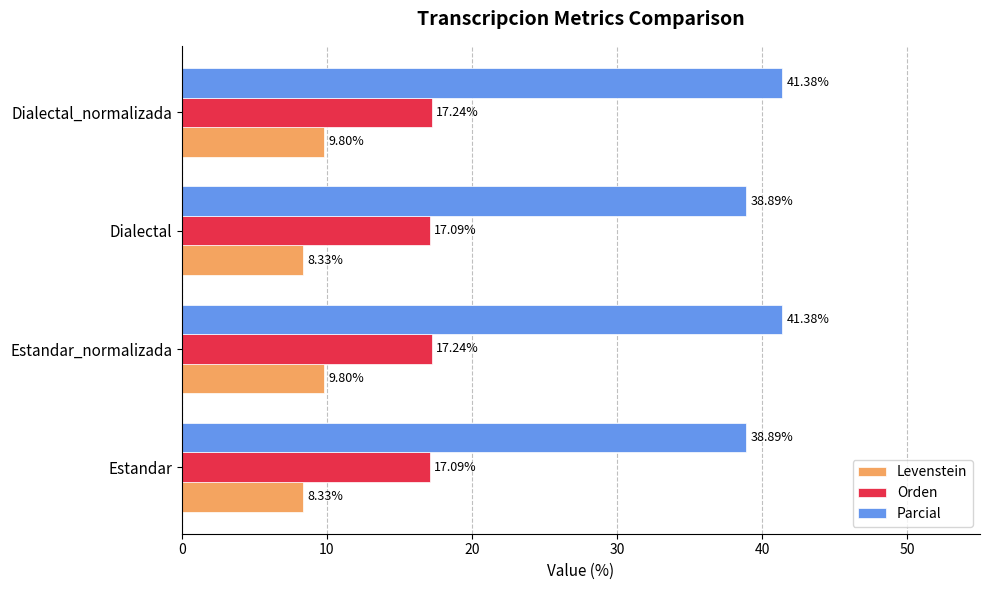

Rank the series by their maximum value, from highest to lowest.

Parcial, Orden, Levenstein